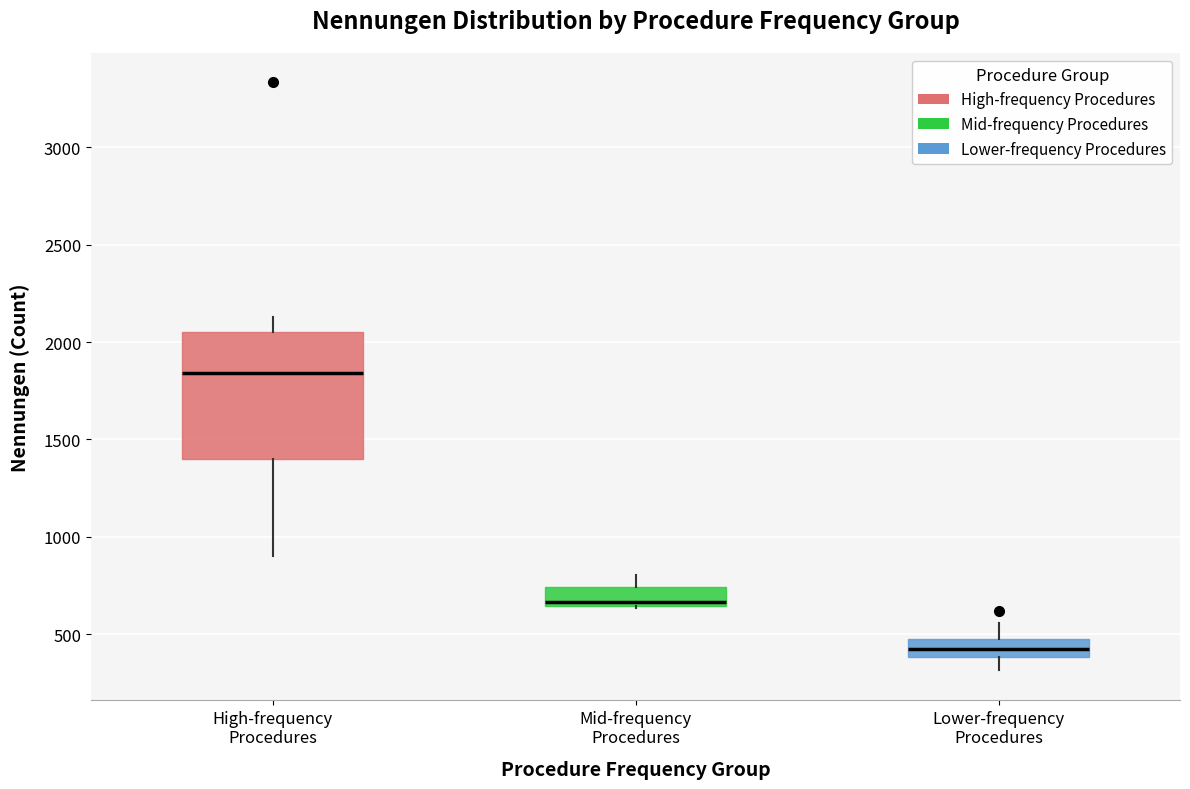

Reading left to right, read every box against the y-axis: the position of its median line, the range the box covers, and the ends of its whiskers. The values are not printed on the chart, so give them approximately, as read against the axis.

High-frequency Procedures: median 1850, box 1400 to 2050, whiskers 900 to 2150
Mid-frequency Procedures: median 650 (just above the box's lower edge), box 650 to 750, whiskers 650 to 800
Lower-frequency Procedures: median 400 (inside the box), box 400 to 500, whiskers 300 to 550